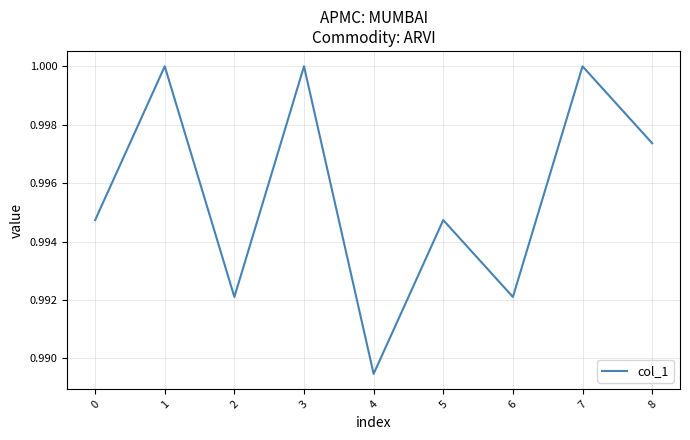

Between 8 and 3, which is larger?

3